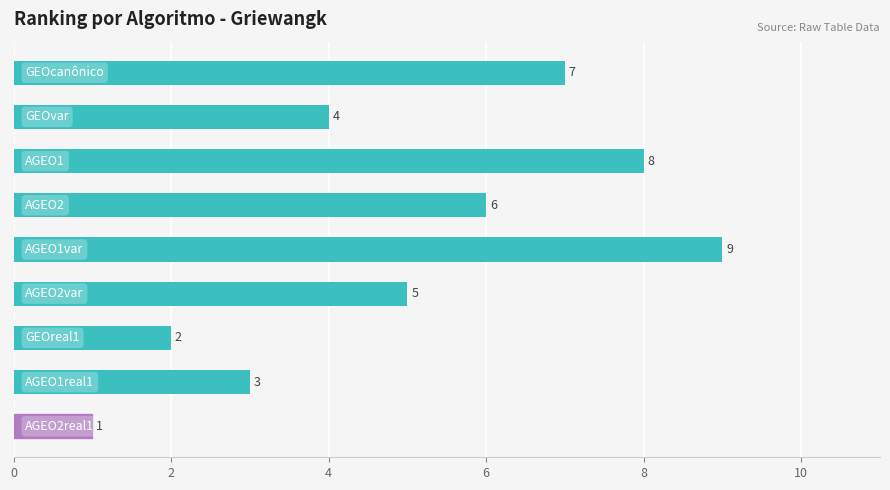

Count the number of categories in the chart.

9